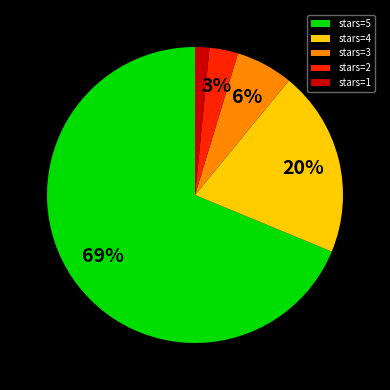

What is the smallest slice in the pie chart?

stars=1